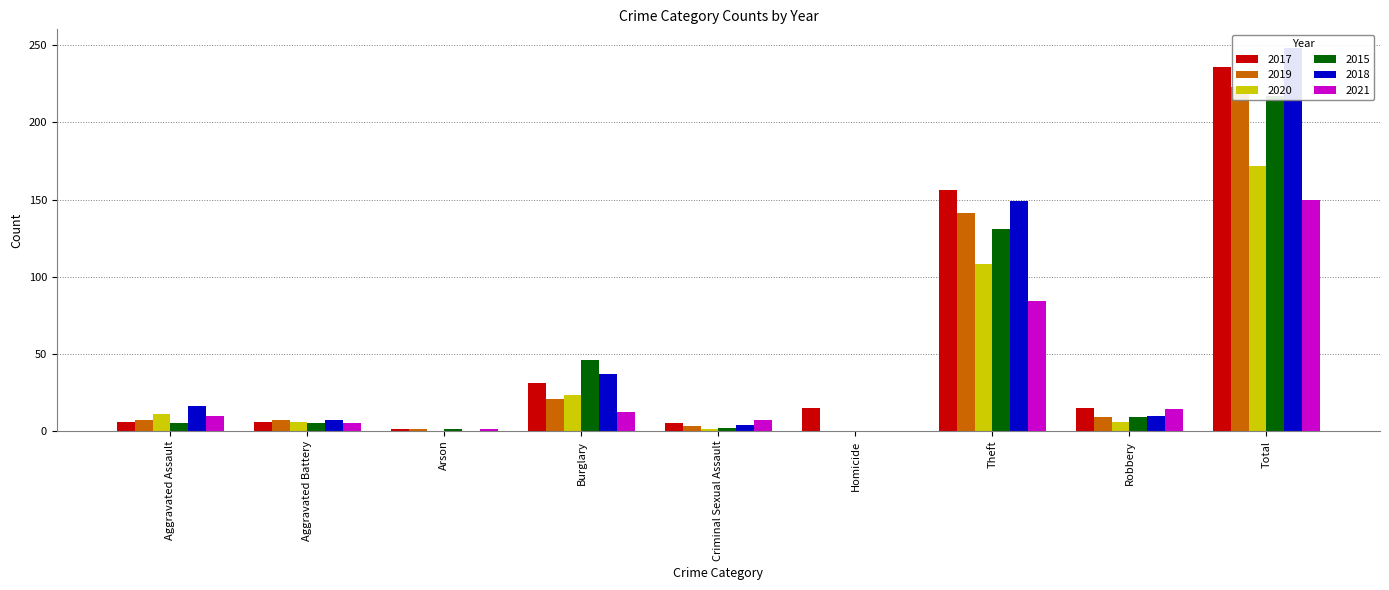

What is the label of the 9th bar from the left?

Total